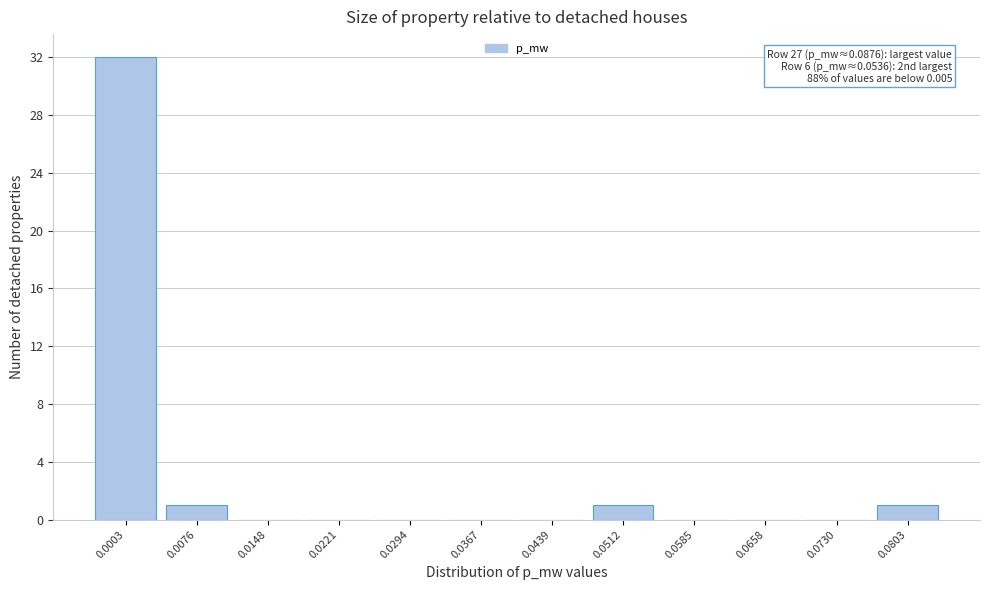

Reading right to left, transcribe all the data shown in this chart.

0.0803=1	0.0730=0	0.0658=0	0.0585=0	0.0512=1	0.0439=0	0.0367=0	0.0294=0	0.0221=0	0.0148=0	0.0076=1	0.0003=32